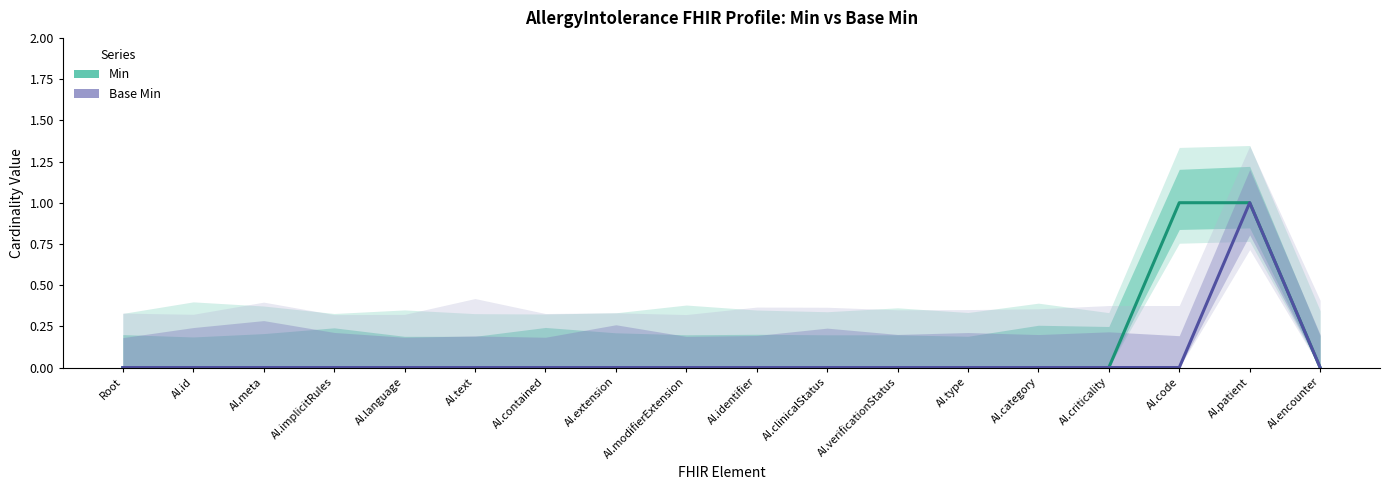

Does the chart have visible grid lines?

No